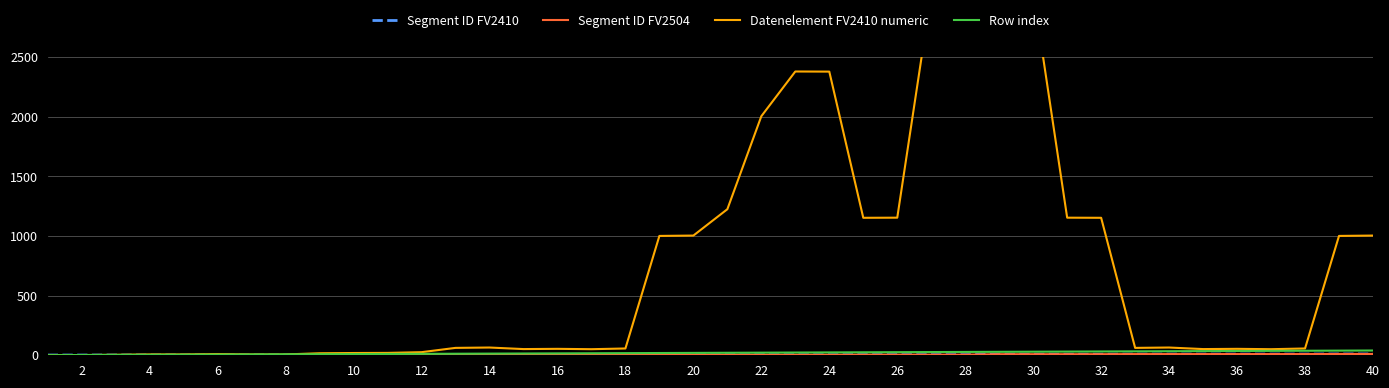

True or false: Segment ID FV2410 has a value of 2 at 4.

True